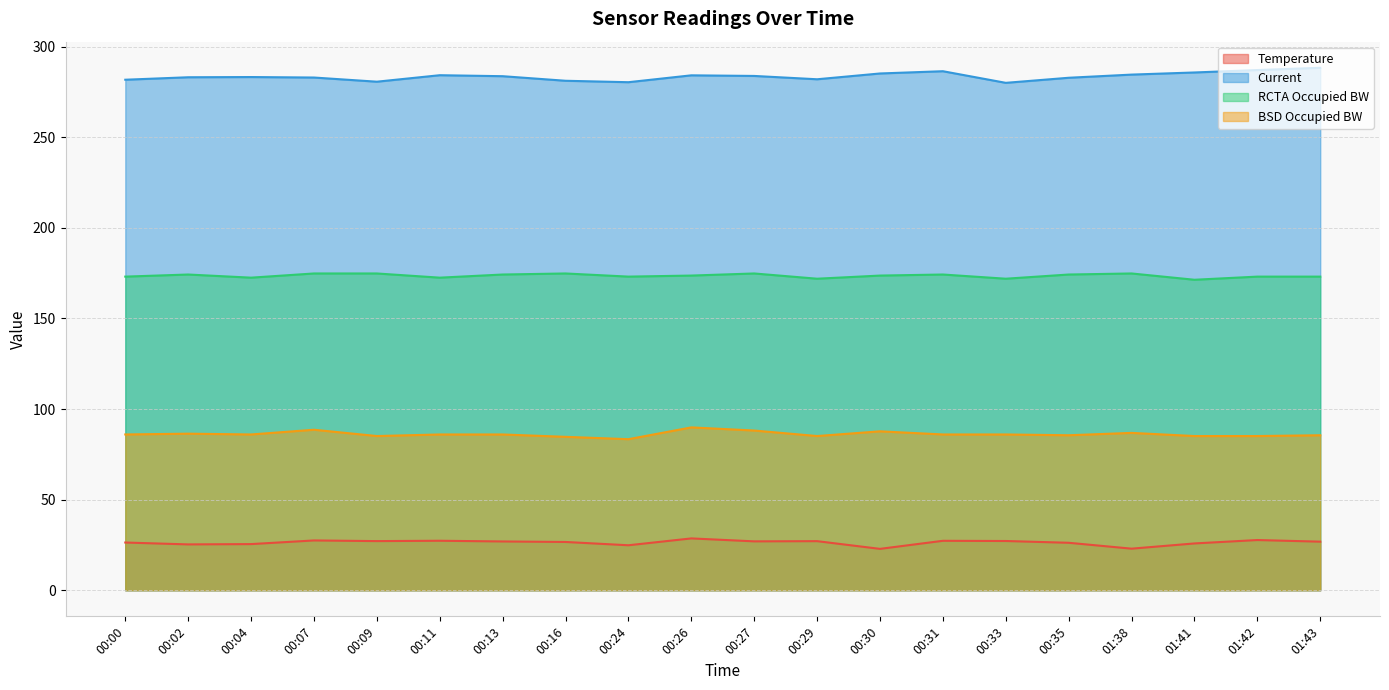

Is the value of Current at 00:31 greater than the value of RCTA Occupied BW at 00:29?

Yes